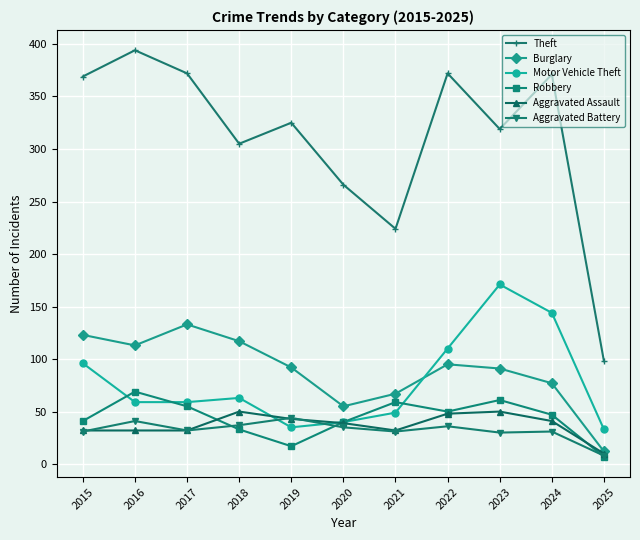

Where does the Aggravated Assault series first go above 39?

2018